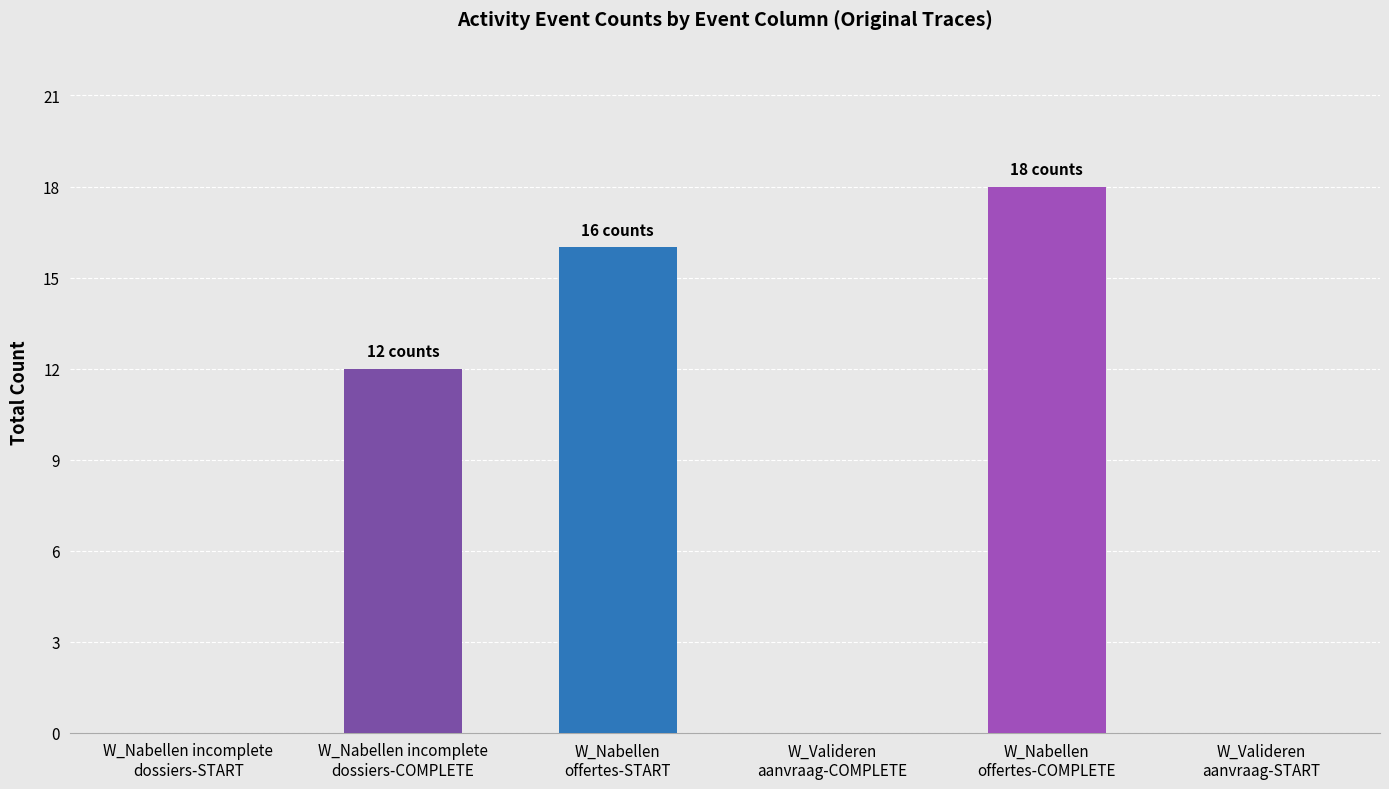

What value does the data have at W_Nabellen
offertes-START, to the nearest 10?

20